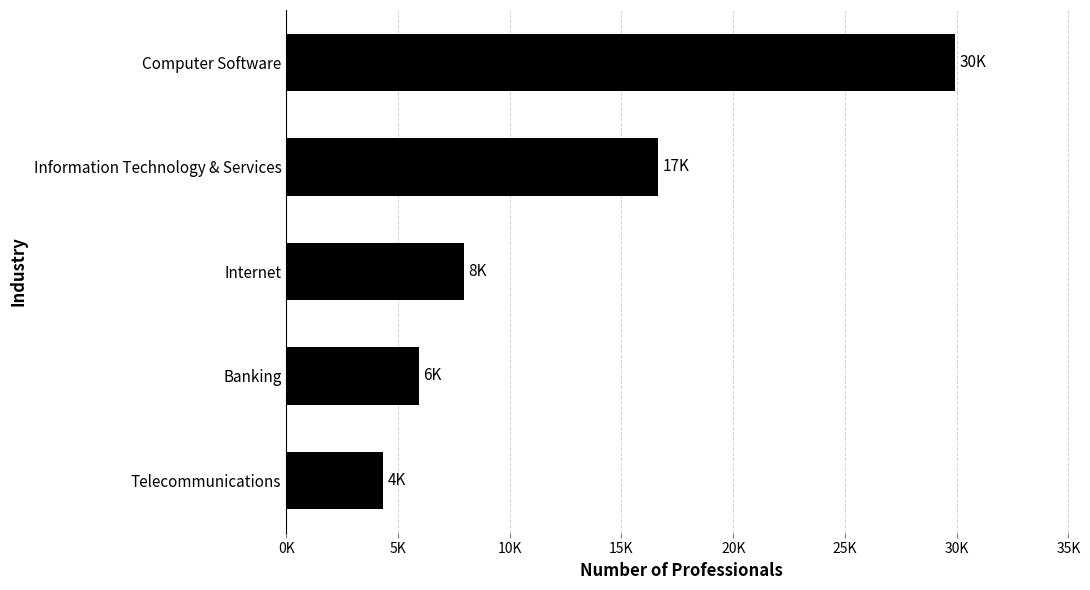

Does the chart contain any negative values?

No